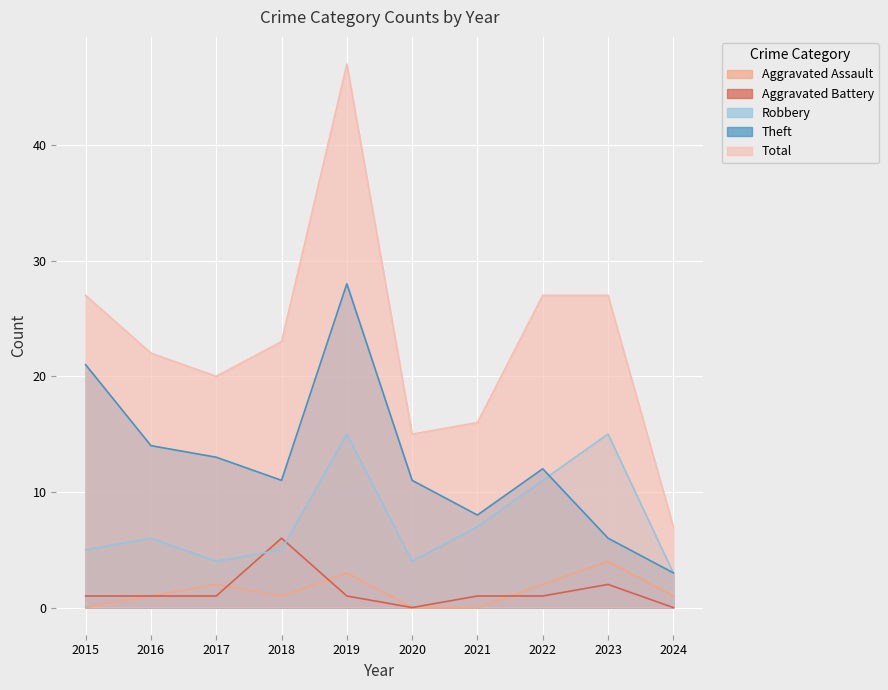

What are all the series names shown in the legend?

Aggravated Assault, Aggravated Battery, Robbery, Theft, Total